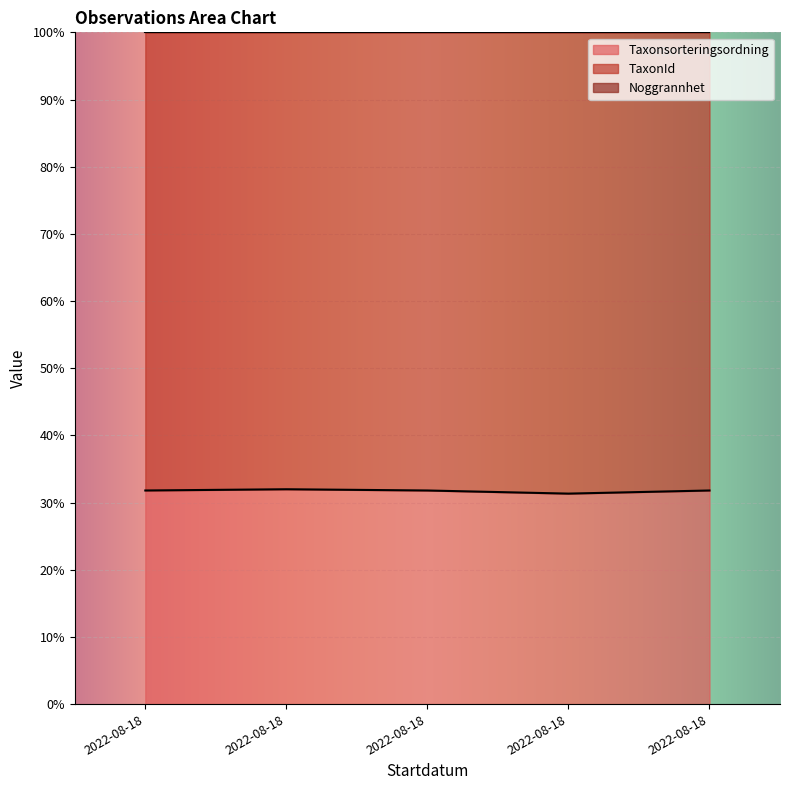

How many lines are shown in the chart?

3